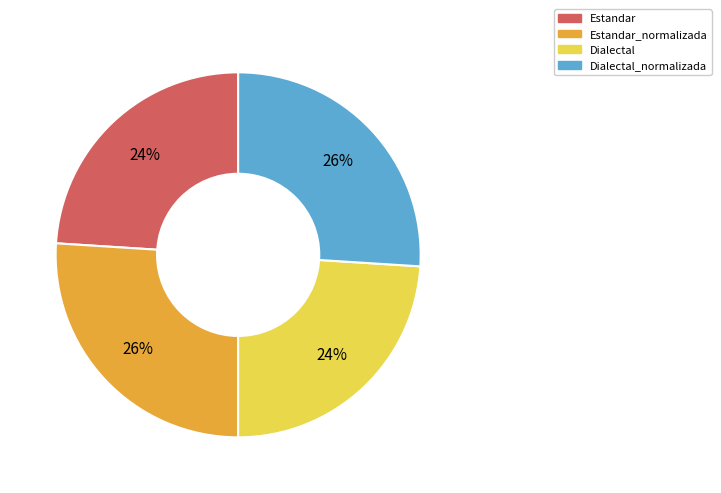

To the nearest percent, what portion does Estandar represent?

24%